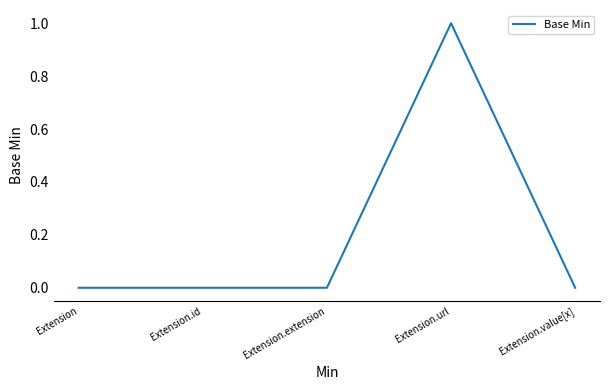

What is the difference between the values at Extension and Extension.url?

1